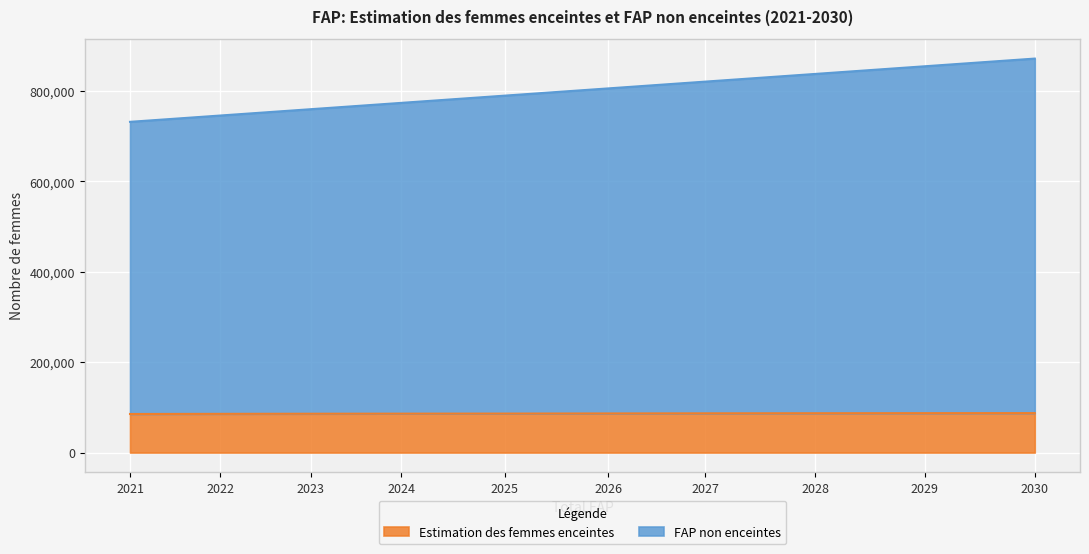

Rank the series by their average value, from highest to lowest.

FAP non enceintes, Estimation des femmes enceintes